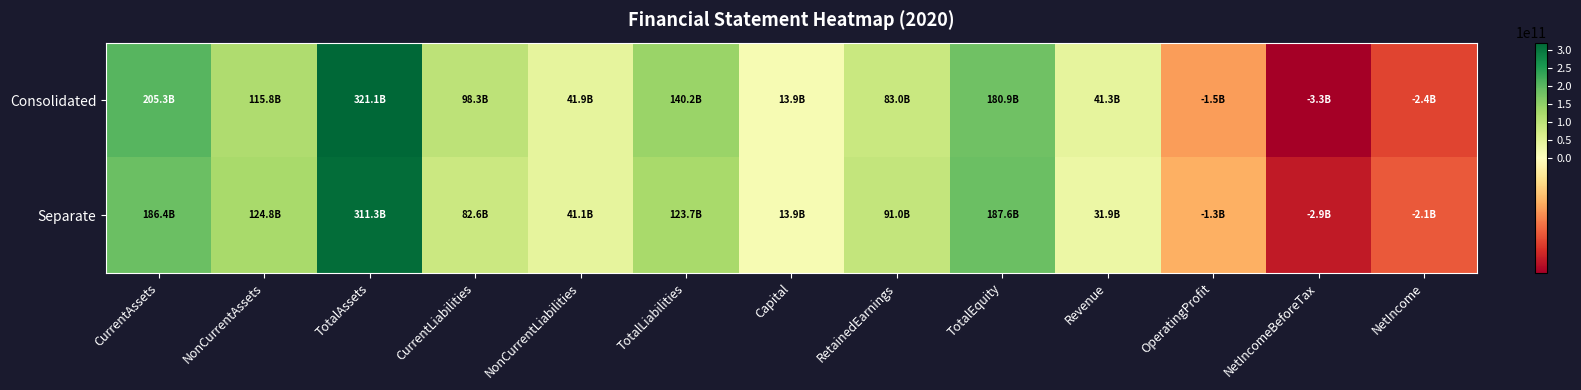

At RetainedEarnings, list the series in order from largest to smallest.

Separate, Consolidated